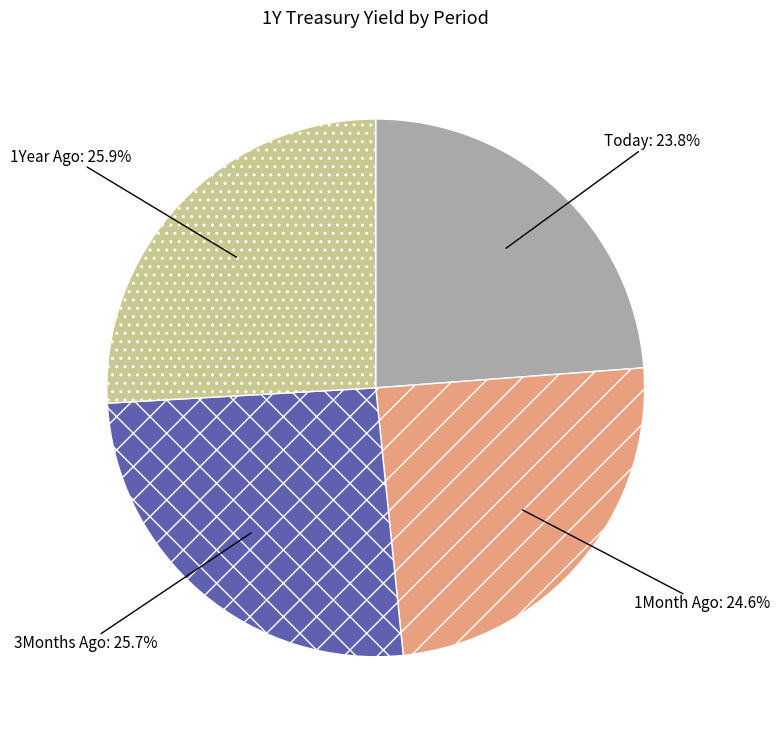

What percentage is NOT represented by Today?

76.2%